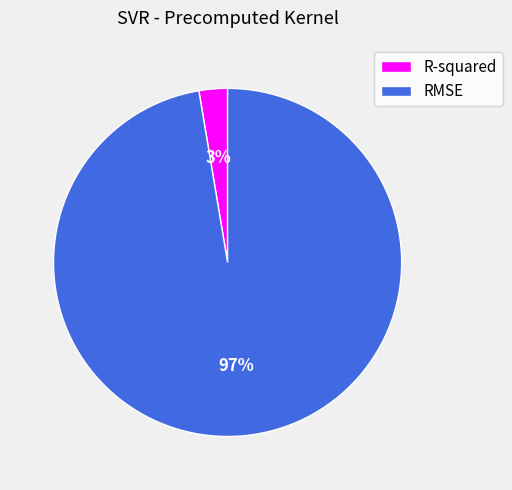

Count the number of slices in the pie.

2